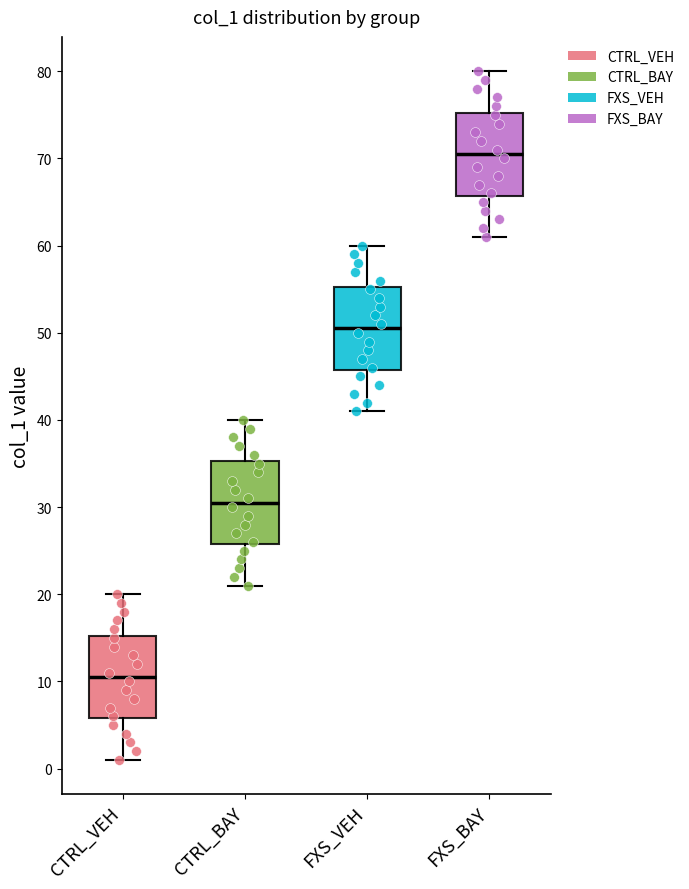

Which box's median line is the lowest?

CTRL_VEH